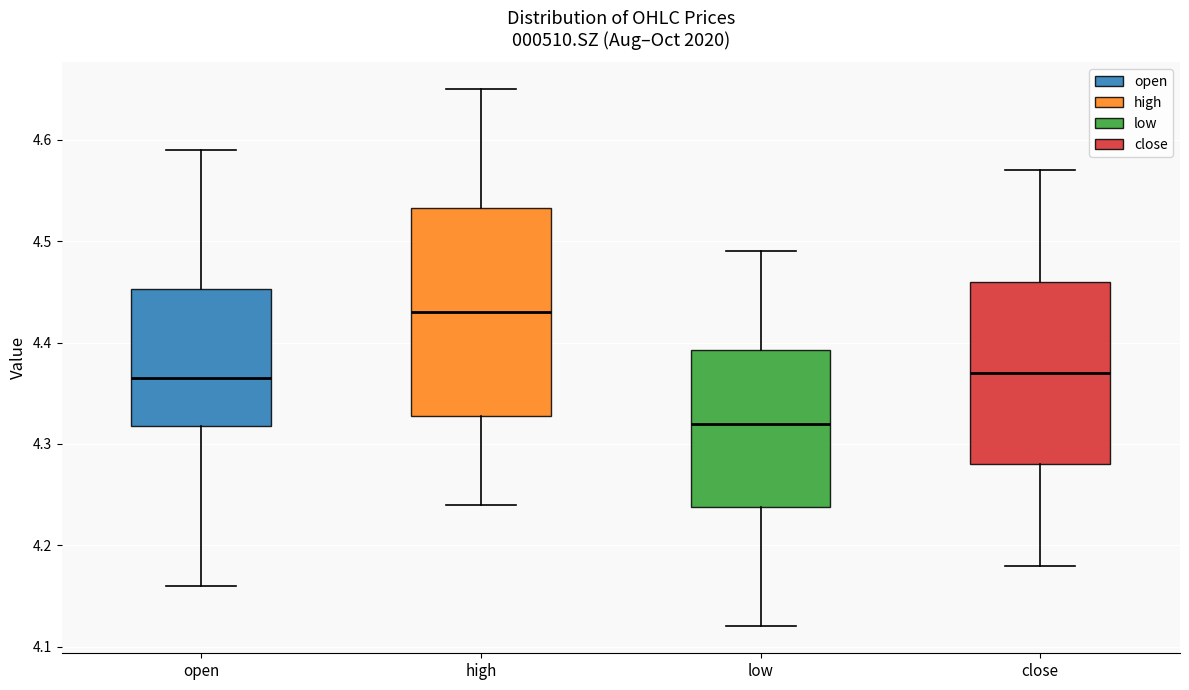

Which box is the tallest, from its lower edge to its upper edge?

high